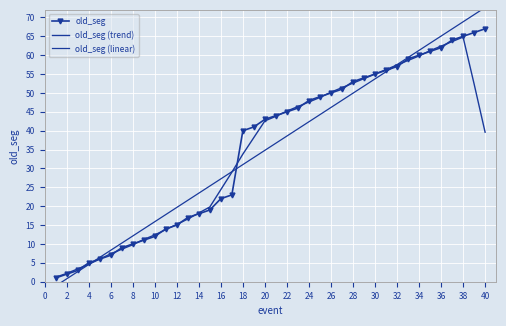

How many interior local peaks does the old_seg (trend) series have?

1